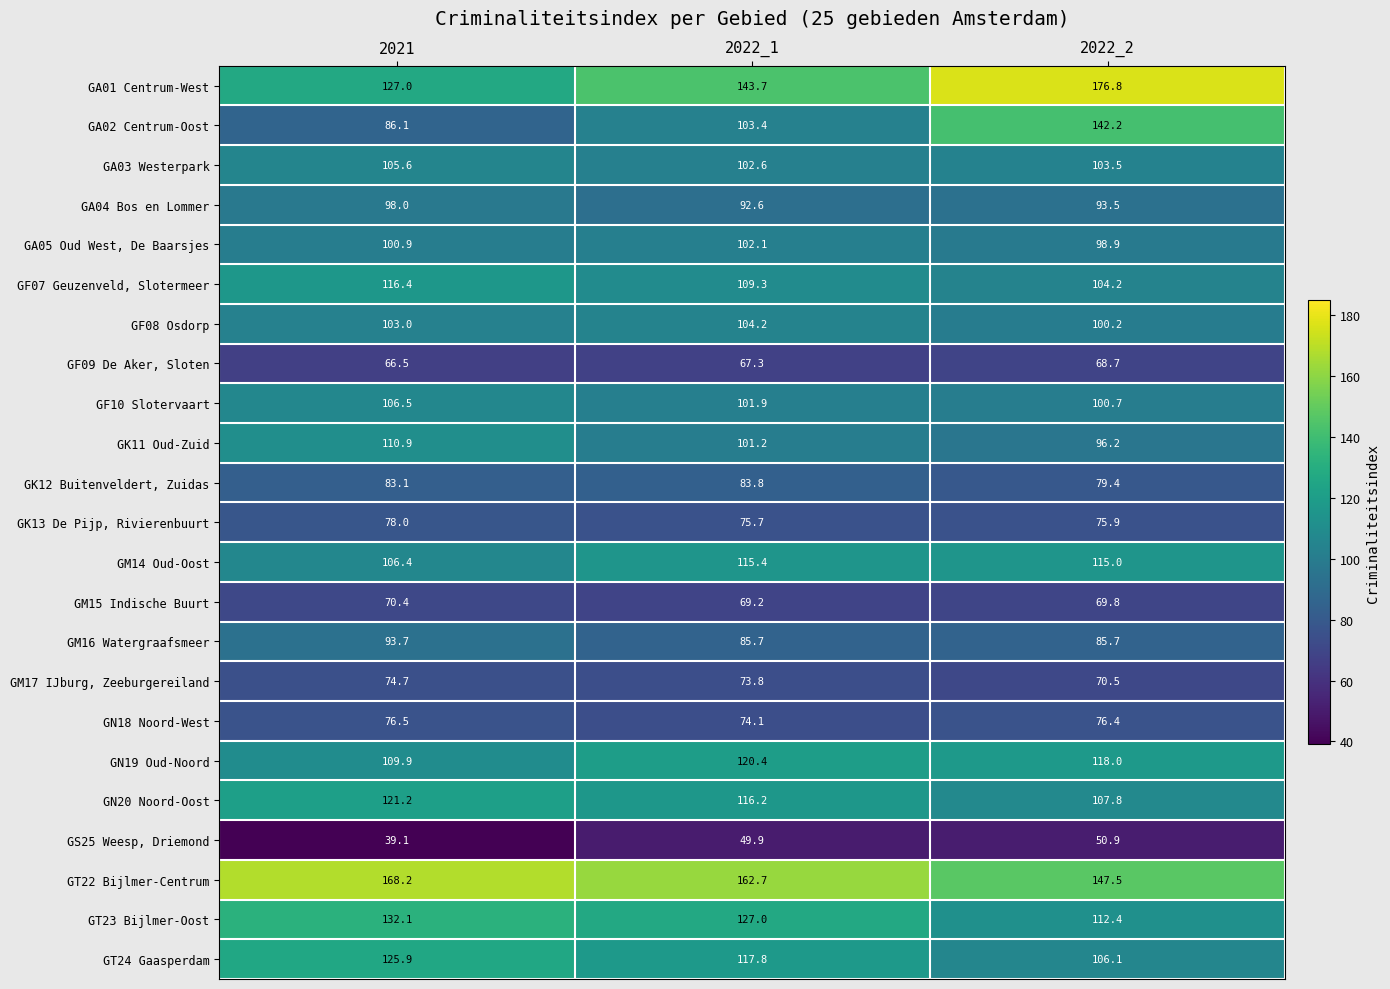

Which category has the highest value across all series?

2022_2